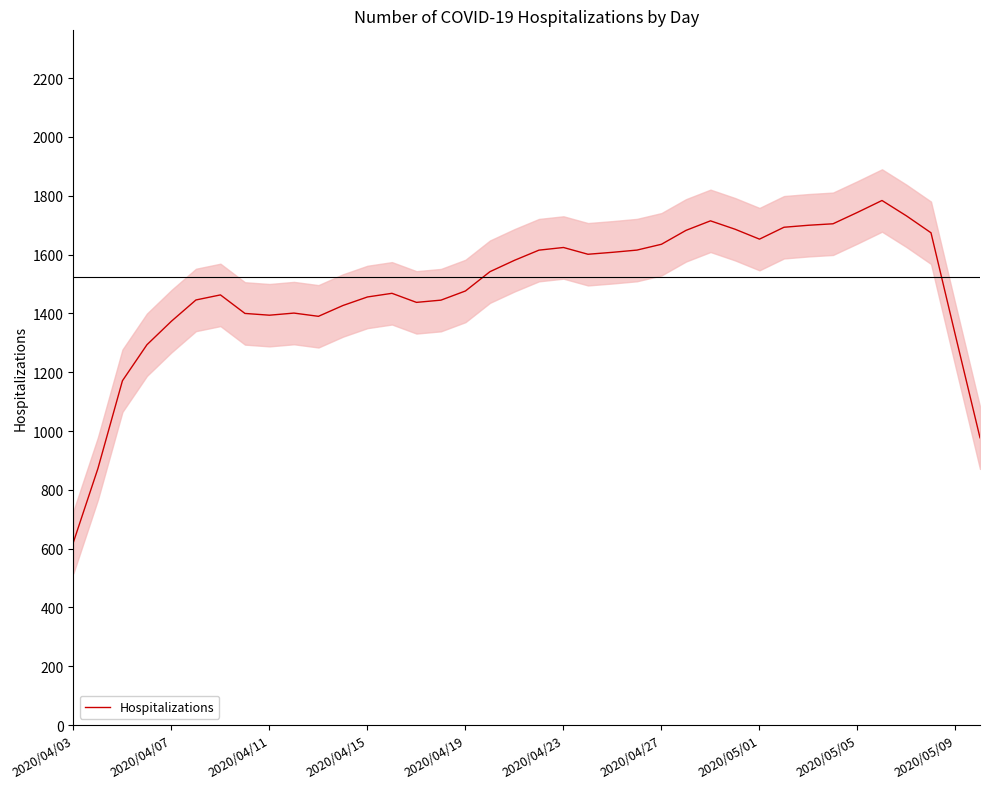

What is the difference between the maximum and second lowest values?

911.0